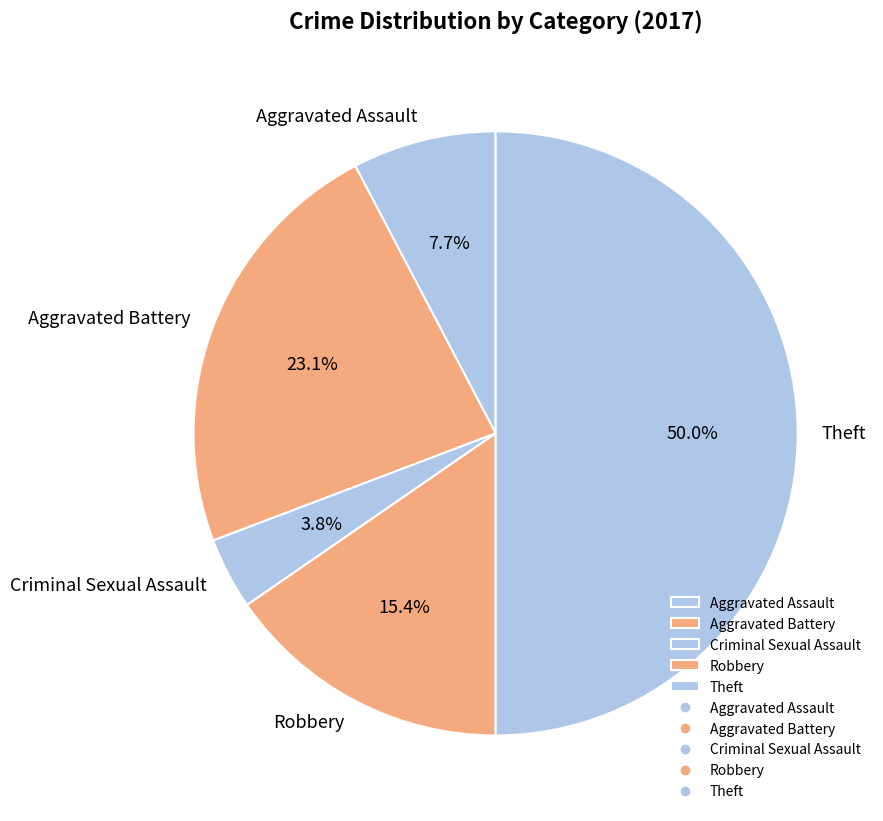

To the nearest percent, what is the average slice percentage?

20%